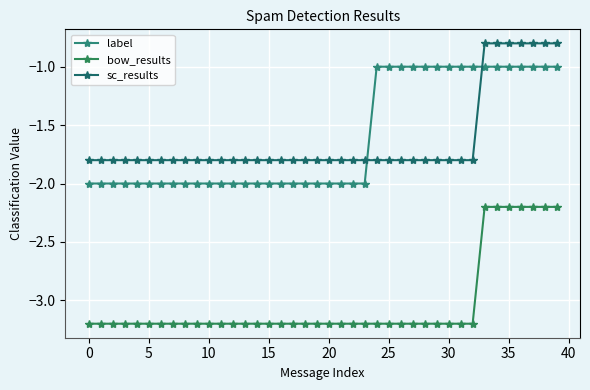

How many data points does each series have?

40